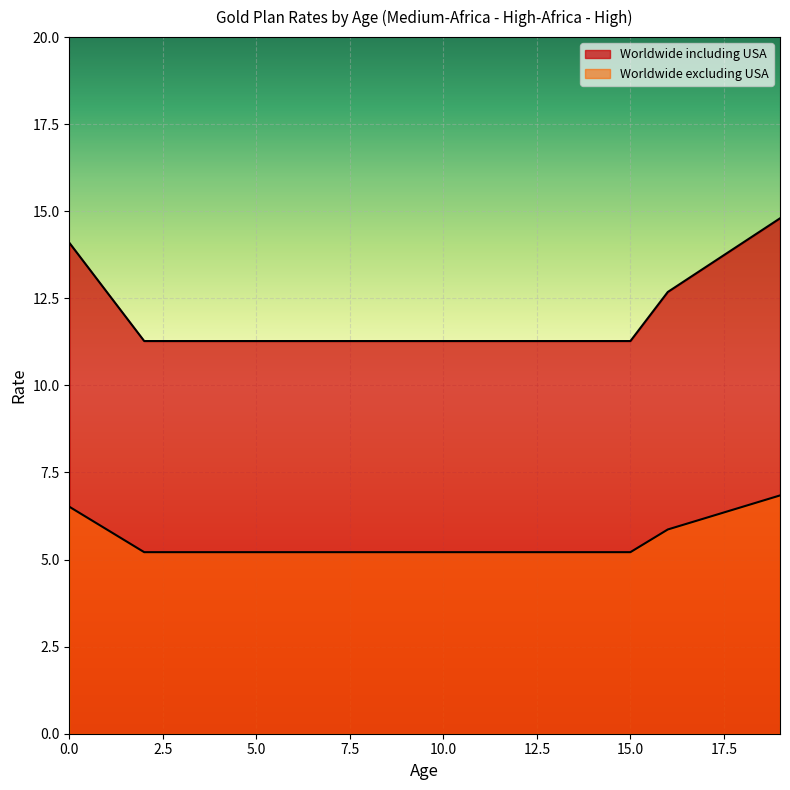

Which series has the widest spread of values?

Worldwide including USA